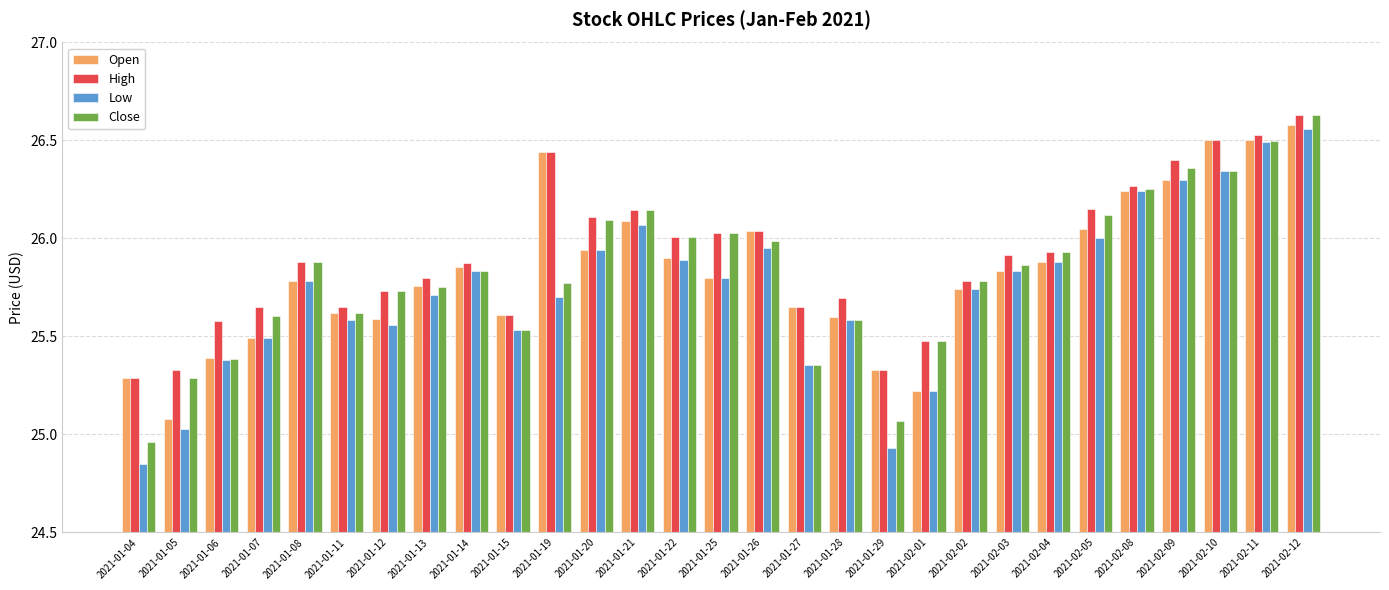

What is the sum of all High values?

751.4